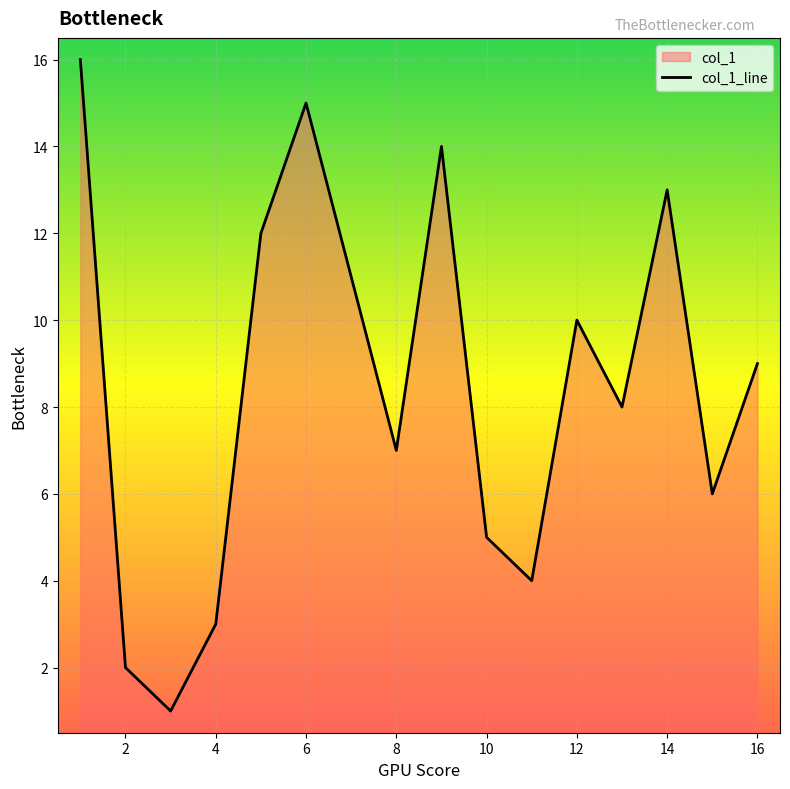

What is the greatest value displayed?

16